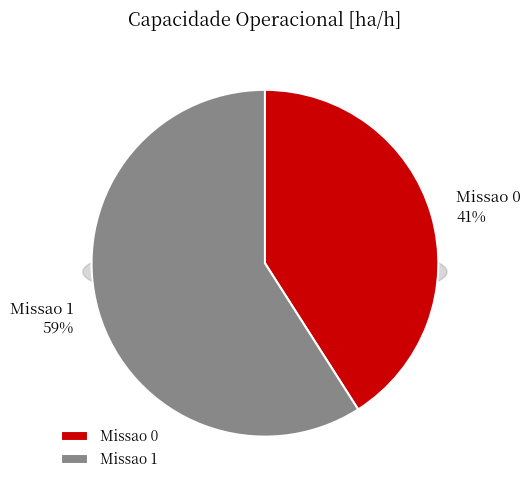

Which category has the biggest portion of the pie?

Missao 1